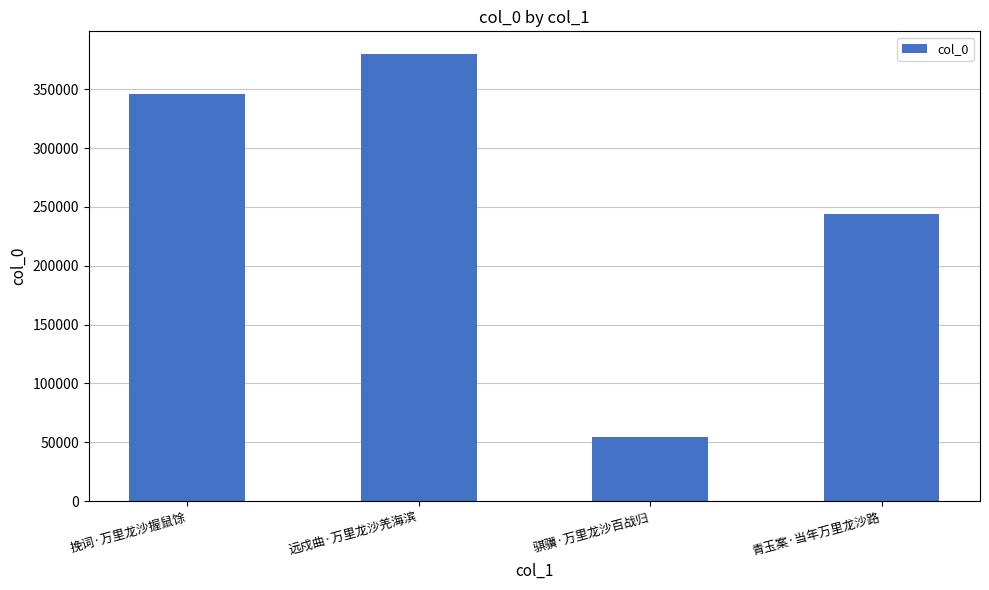

Rank the categories by value from lowest to highest.

骐骥·万里龙沙百战归, 青玉案·当年万里龙沙路, 挽词·万里龙沙握鼠馀, 远戍曲·万里龙沙羌海滨